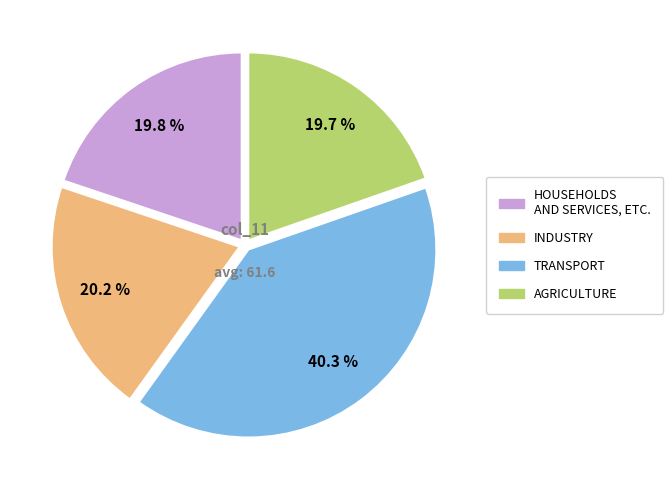

Combined, do TRANSPORT and HOUSEHOLDS AND SERVICES, ETC. account for over 50%?

Yes